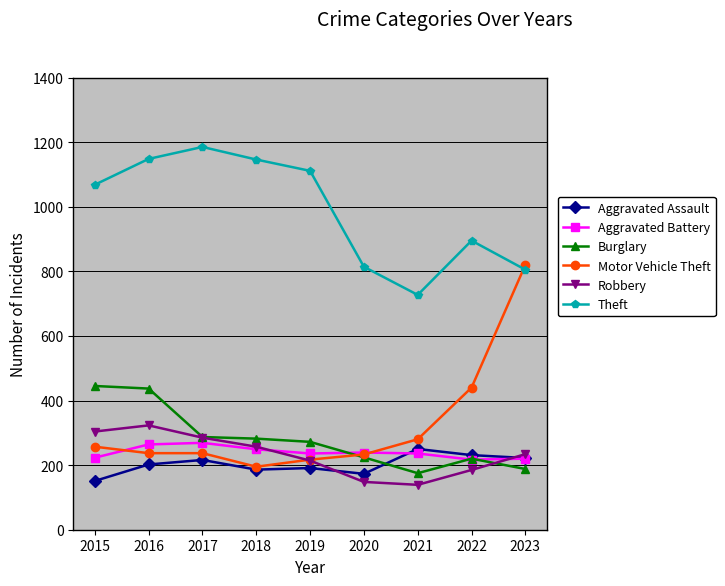

What is the minimum value shown in the chart?

139